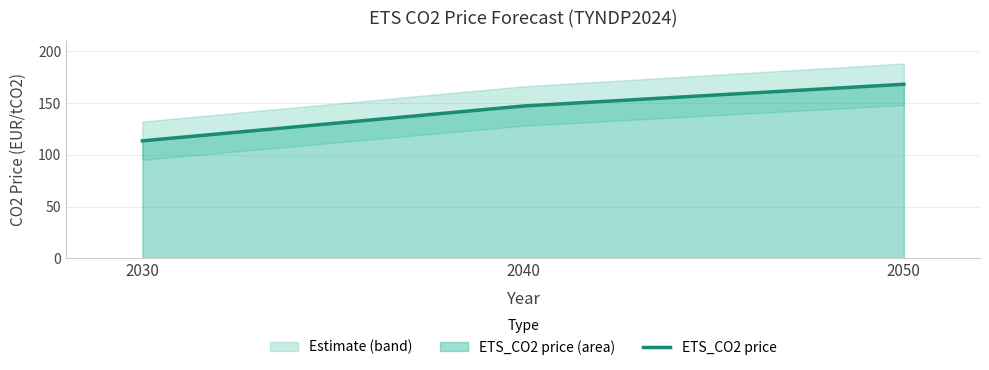

Rank the categories by value from highest to lowest.

2050, 2040, 2030